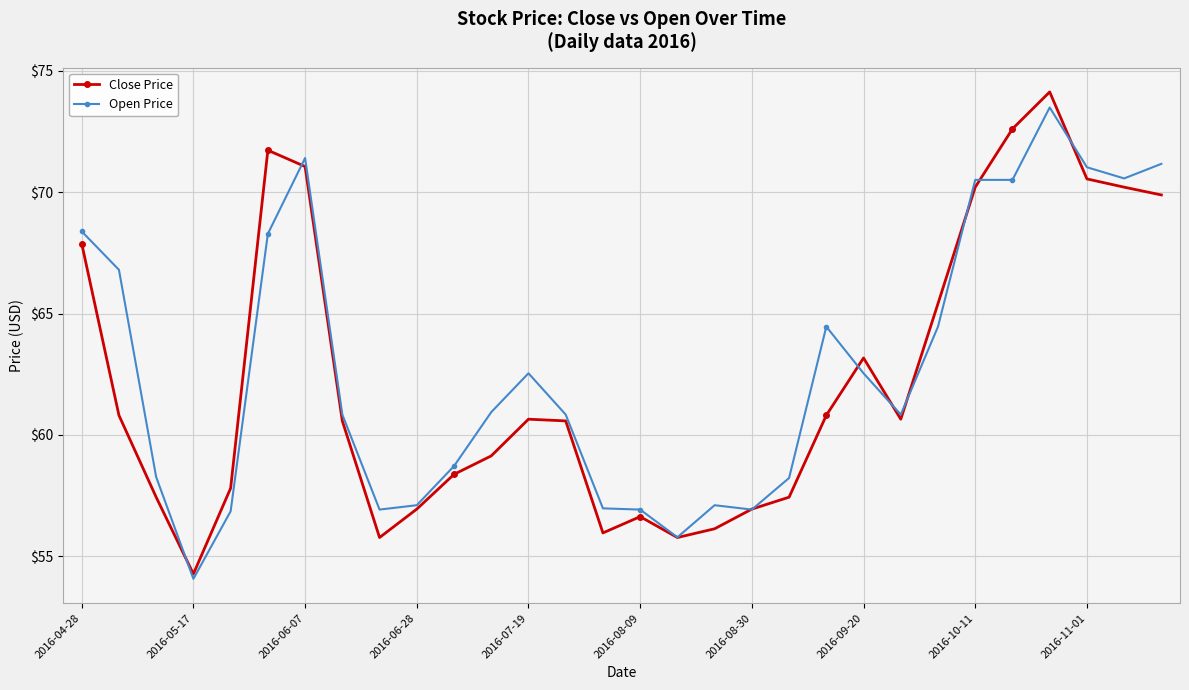

Rank the series by their maximum value, from lowest to highest.

Open Price, Close Price